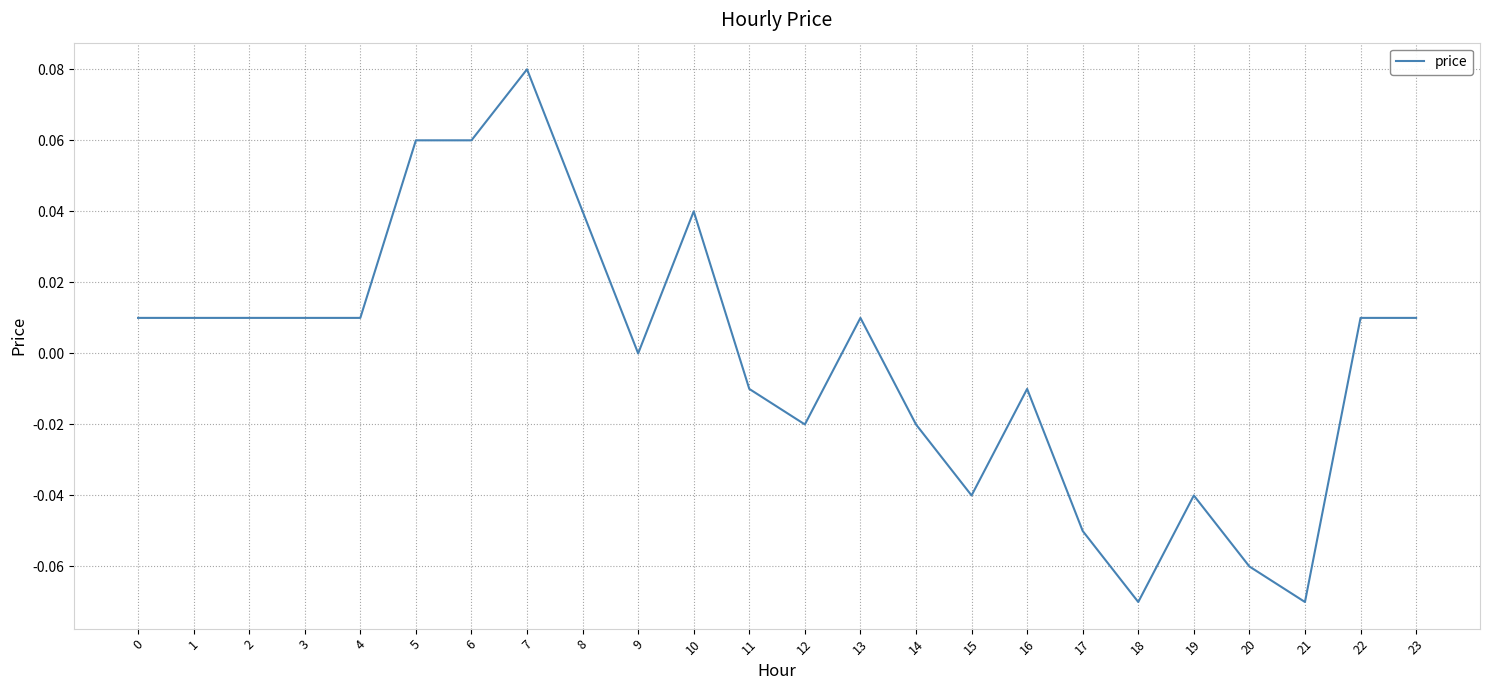

At which category does the chart reach its peak across all series?

7